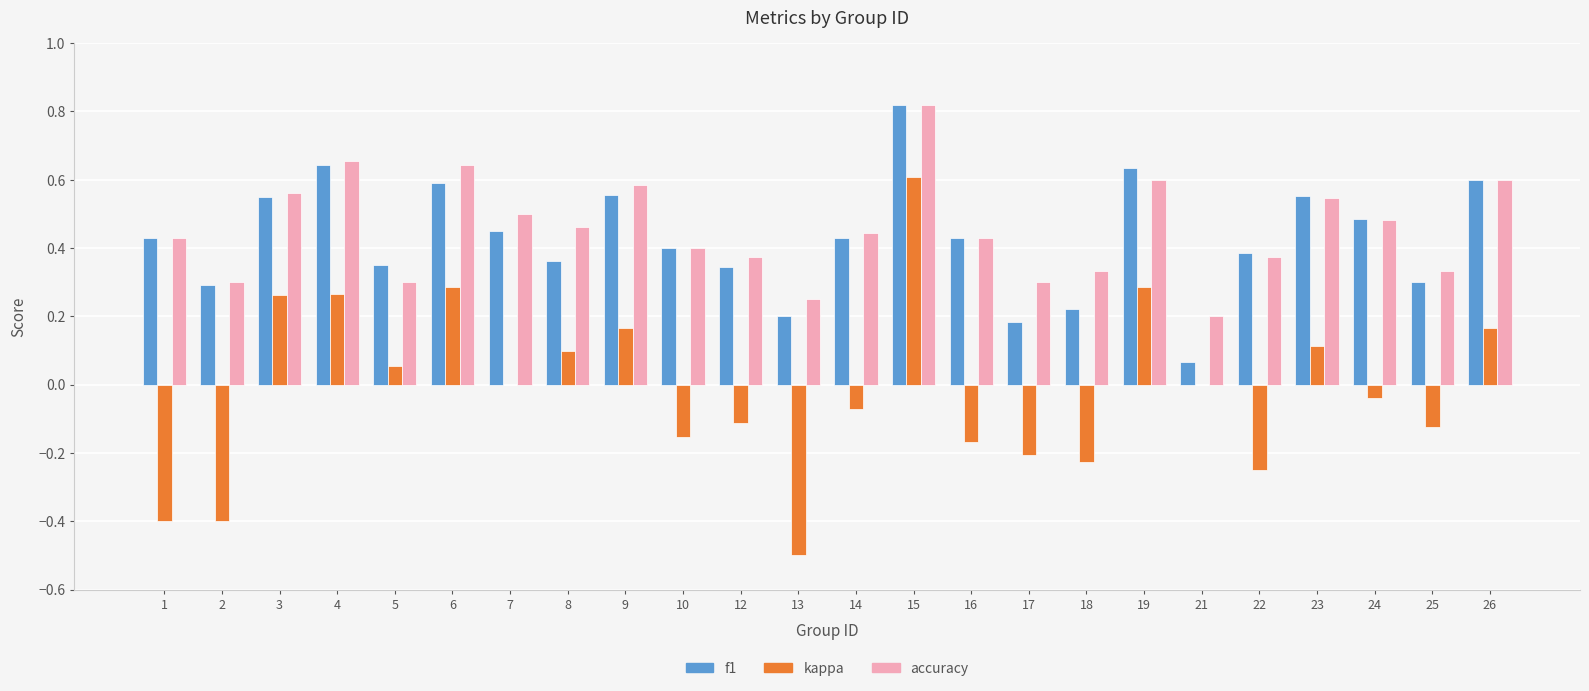

What are all the series names shown in the legend?

f1, kappa, accuracy